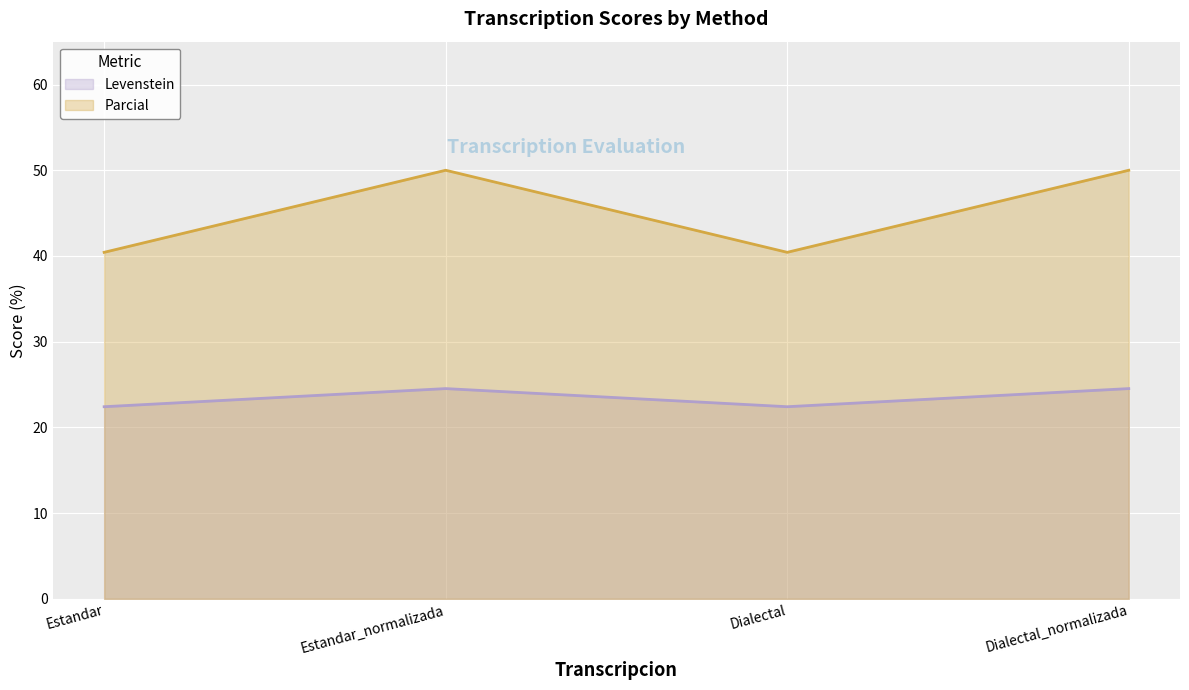

What position from the right is Estandar?

4